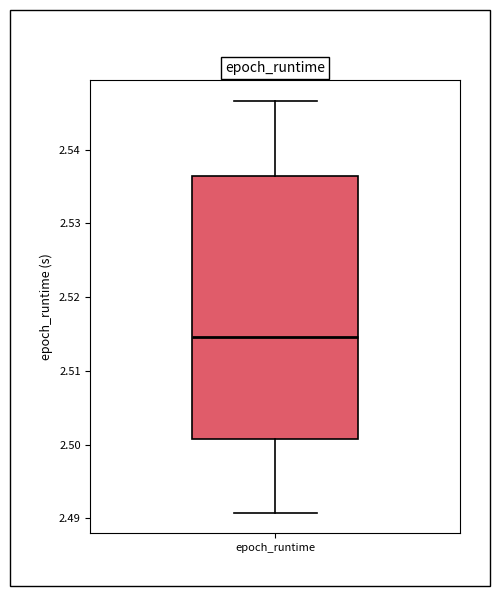

Transcribe this box plot: give where the median line is, the range the box spans, and where the two whiskers end, as read against the y-axis. The values are not printed on the chart, so give them approximately, as read against the axis.

median 2.515, box 2.501 to 2.536, whiskers 2.491 to 2.547